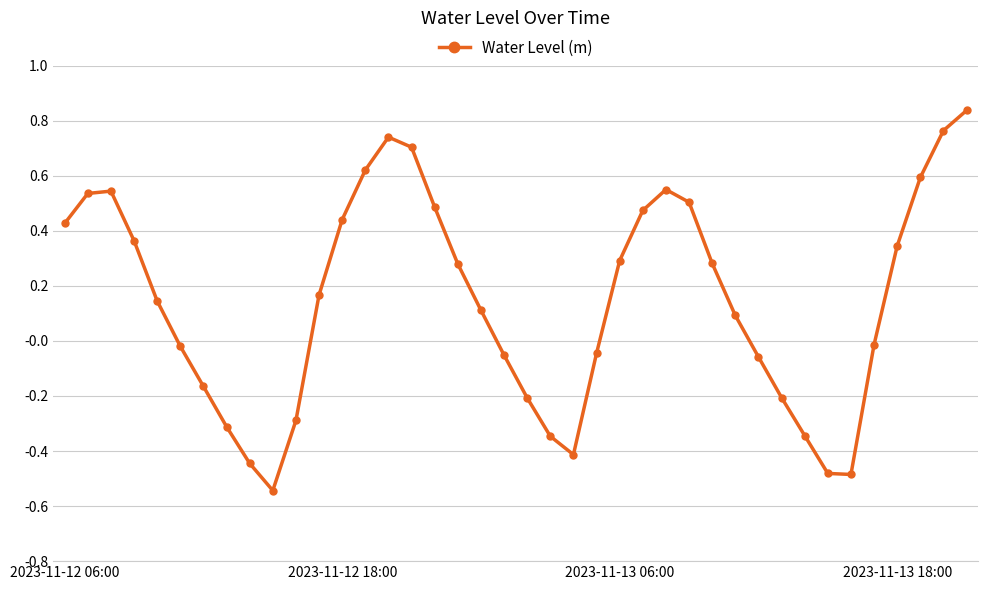

How many points are lower than both their immediate neighbors (excluding endpoints)?

3